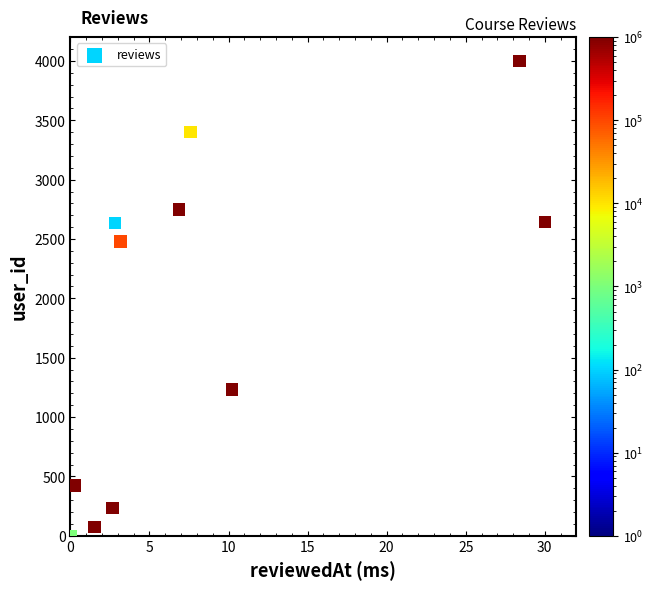

What is the average Y value?

1806.6